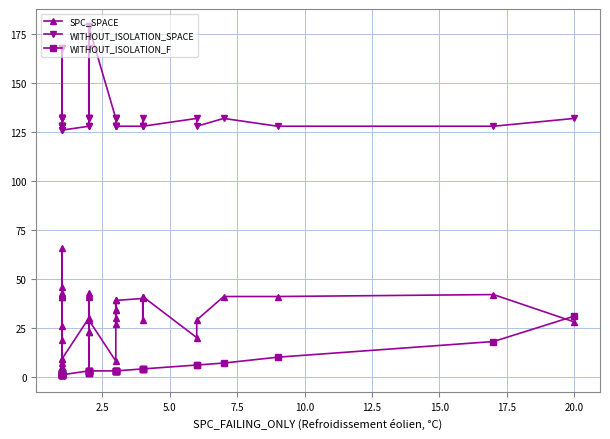

What is the highest value of the WITHOUT_ISOLATION_F series?

31